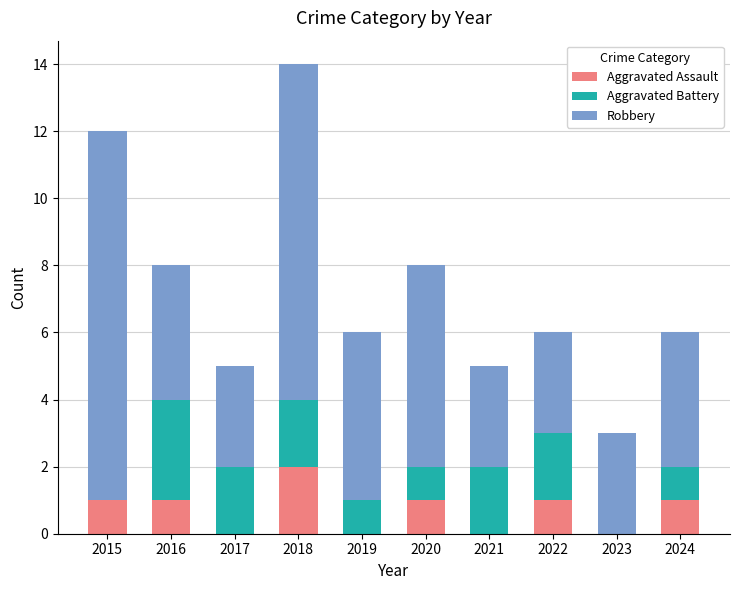

What is the sum of the Aggravated Assault values at 2020 and 2024?

2